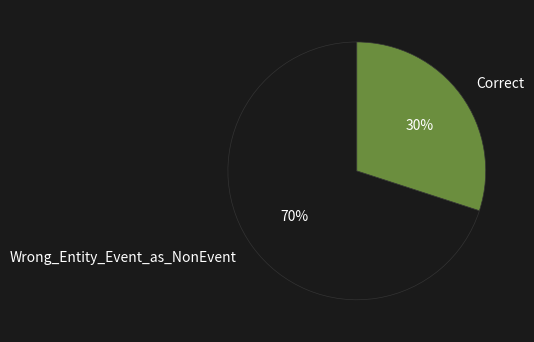

Is it true that Wrong_Entity_Event_as_NonEvent is 83% of the pie?

False